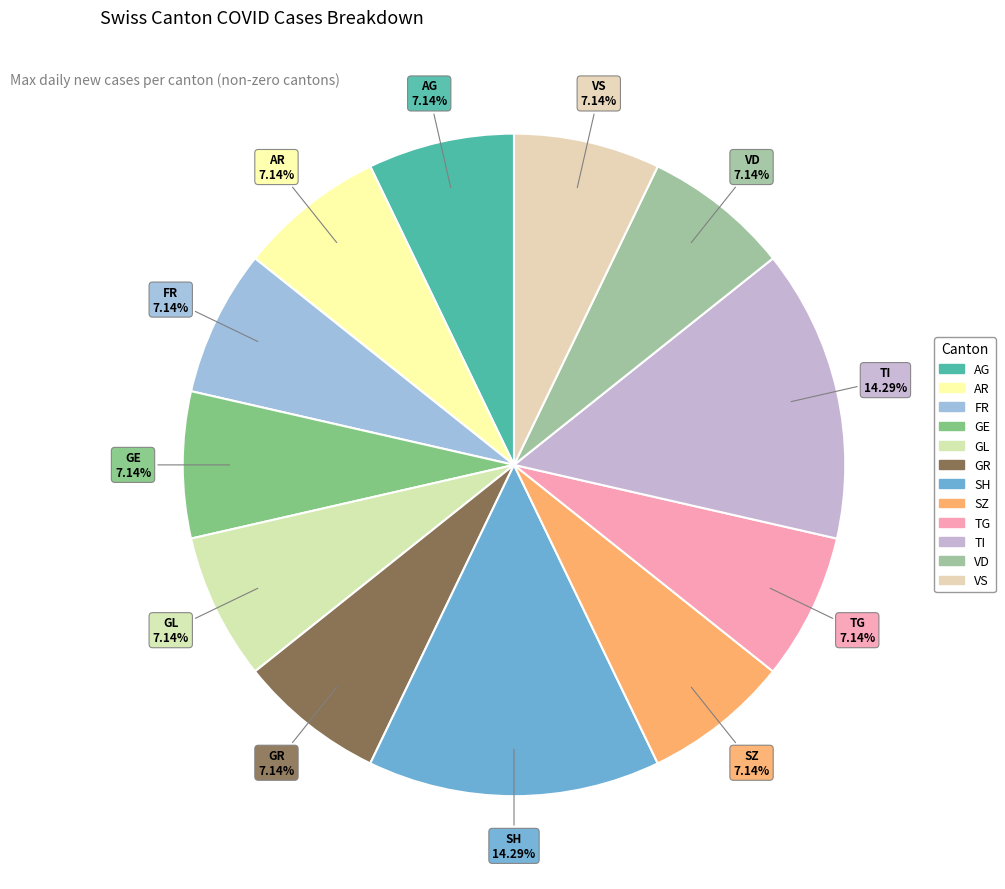

What is the ratio of the value at TI to the value at GR?

2.0